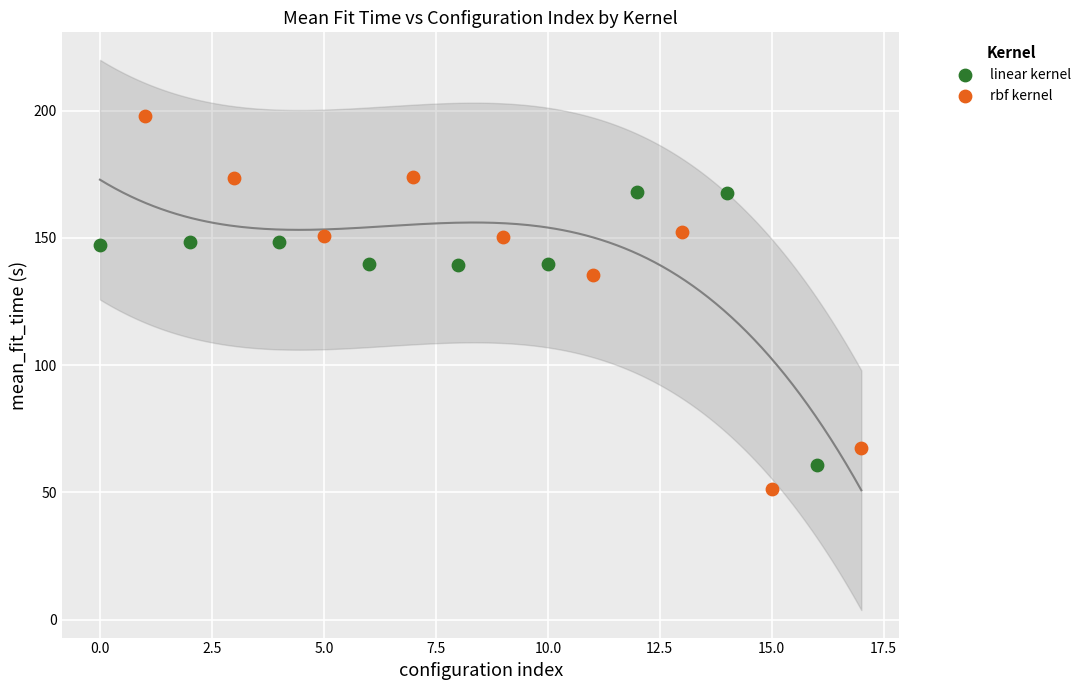

Which series contains the highest Y value?

rbf kernel